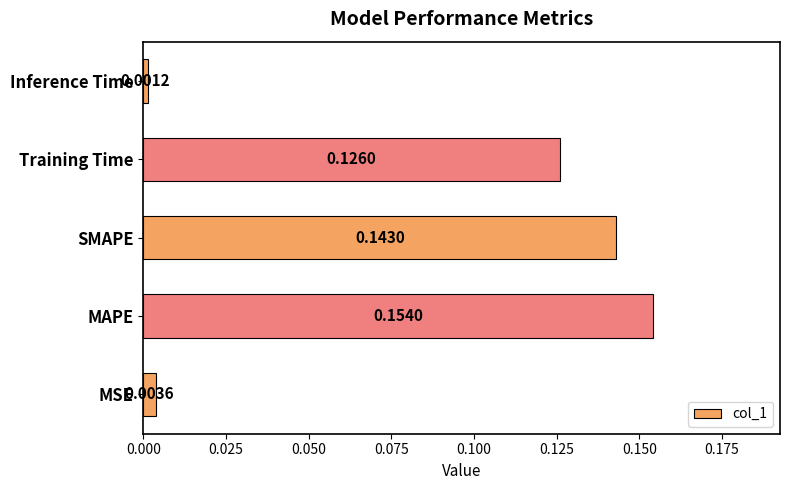

Which category has the lowest value across all series?

Inference Time